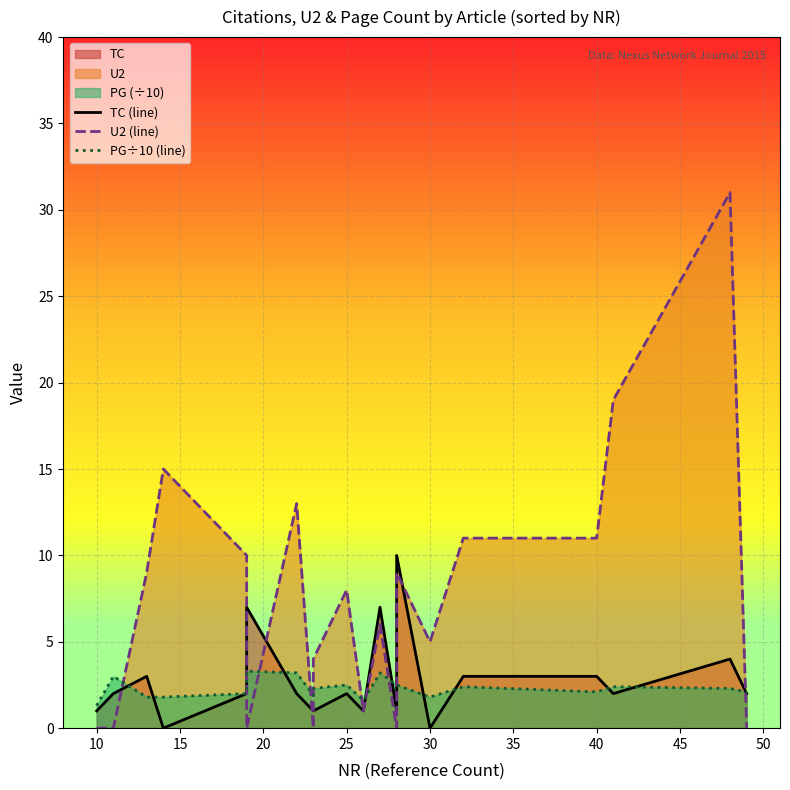

Is it true that TC (line) equals 2.0 at 25?

True